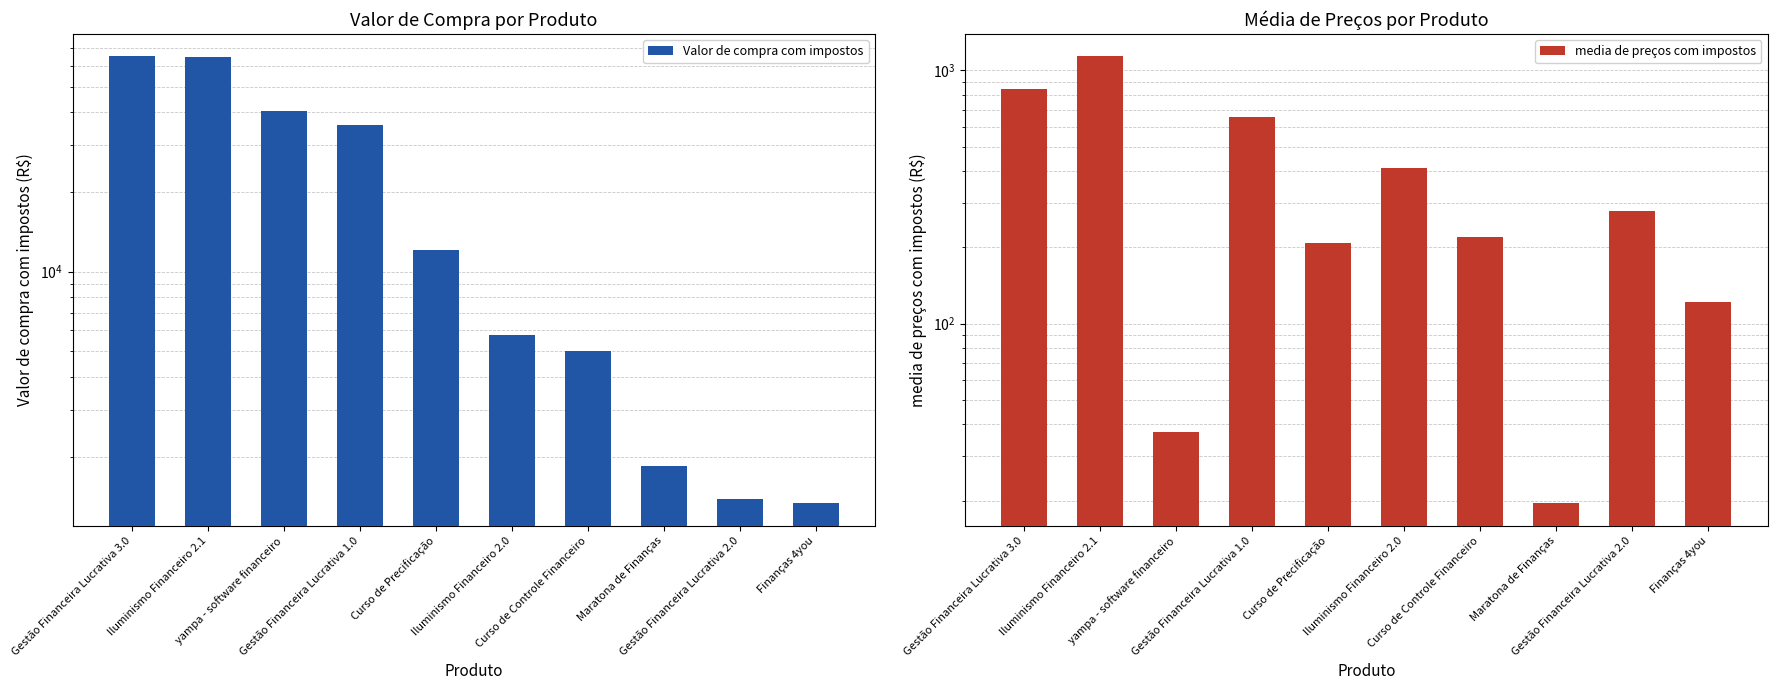

Reading left to right, transcribe all the data shown in this chart.

Valor de compra com impostos: 65049.3	64748.0	40443.2	35901.7	12033.7	5772.2	5039.2	1852.6	1388.9	1333.7
media de preços com impostos: 844.8	1135.9	37.4	652.8	207.5	412.3	219.1	19.5	277.8	121.2